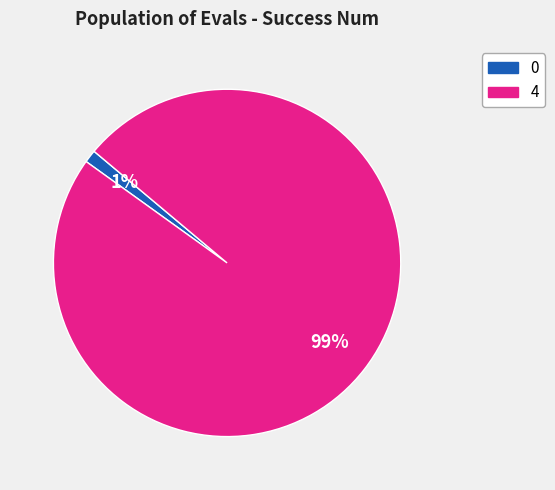

To the nearest percent, what is the difference between the largest and smallest slice percentages?

98%